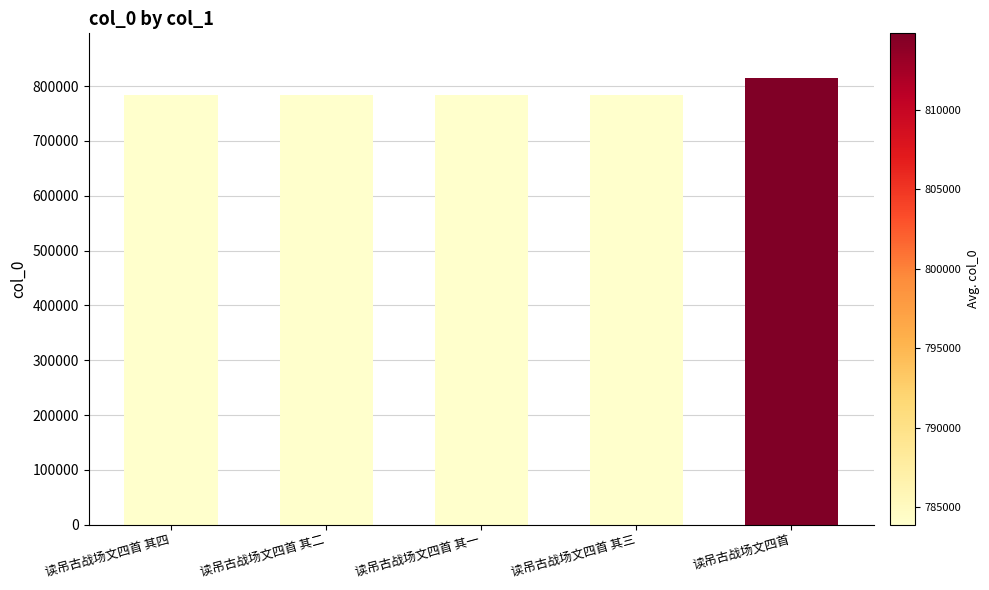

The chart shows a value of 814807 at 读吊古战场文四首. True or false?

True